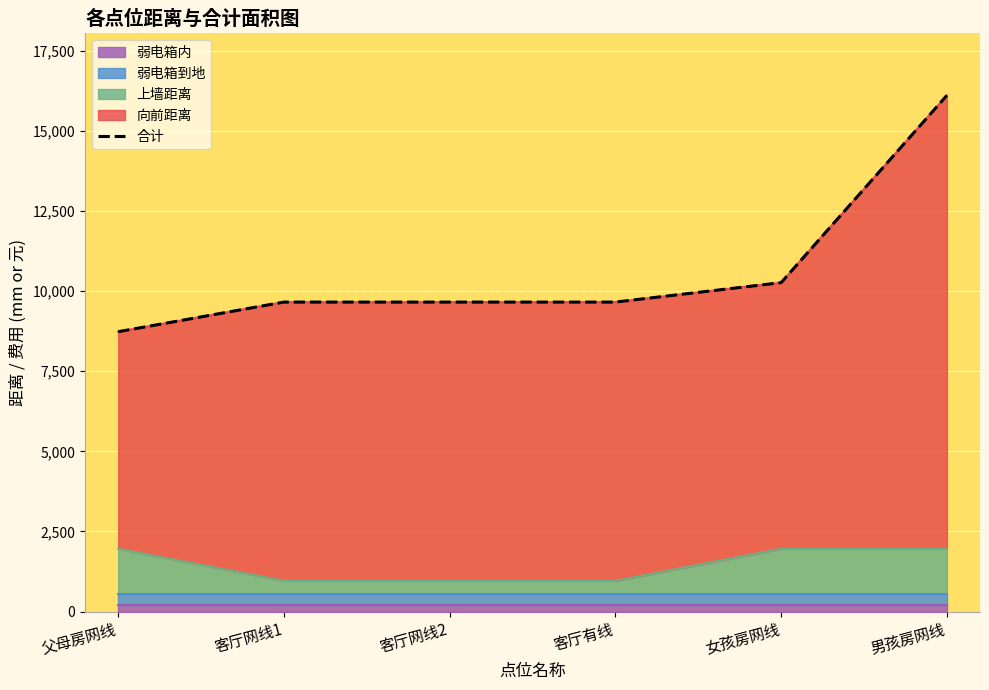

List the labels in order of value, smallest first.

父母房网线, 客厅网线1, 客厅网线2, 客厅有线, 女孩房网线, 男孩房网线